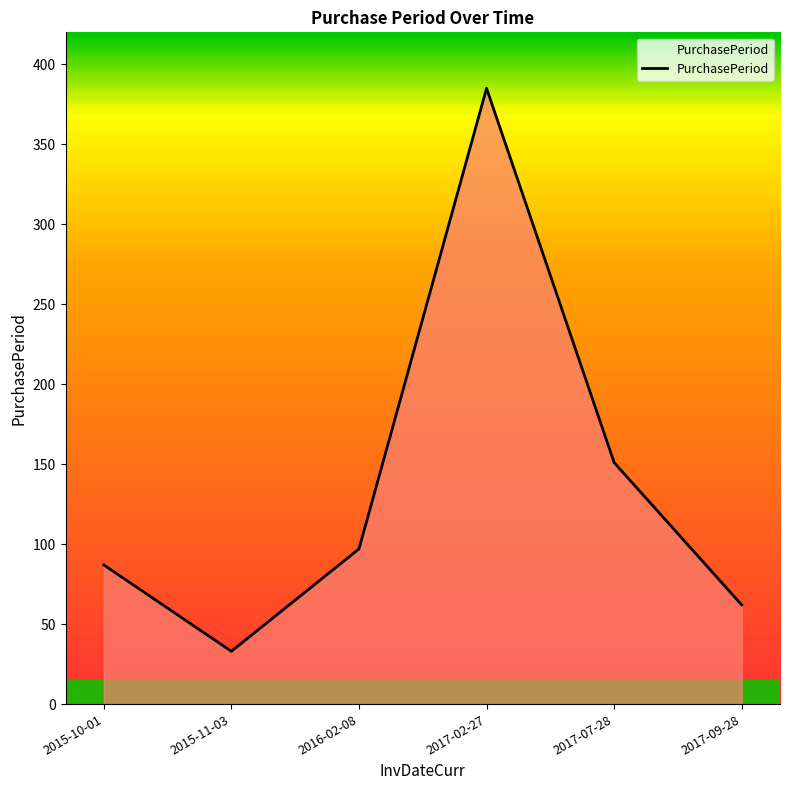

What is the smallest value displayed?

33